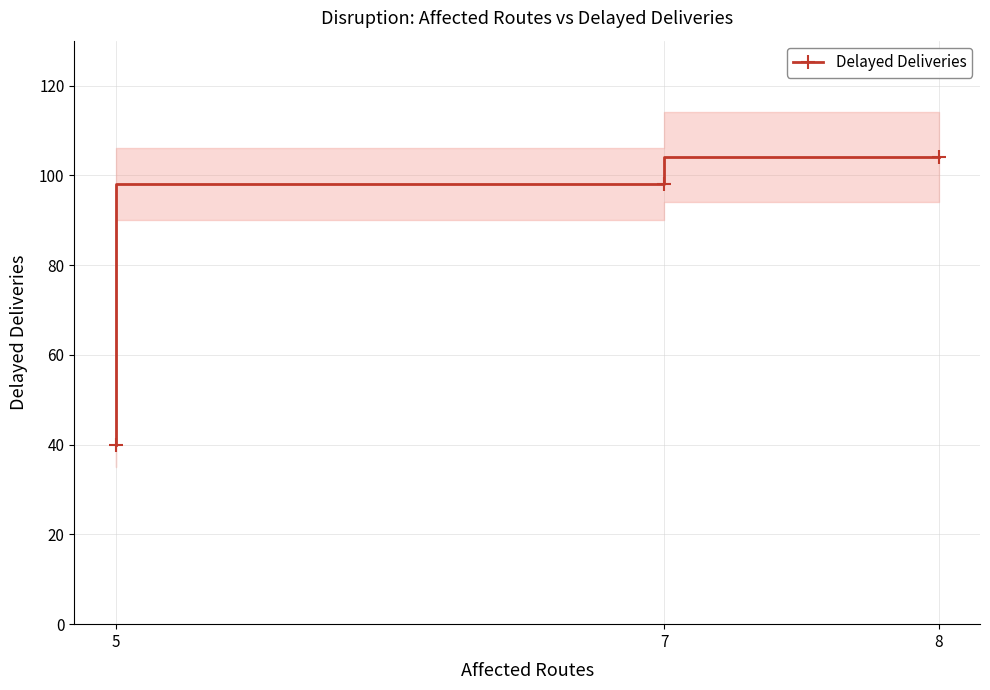

Which category has the lowest value across all series?

5